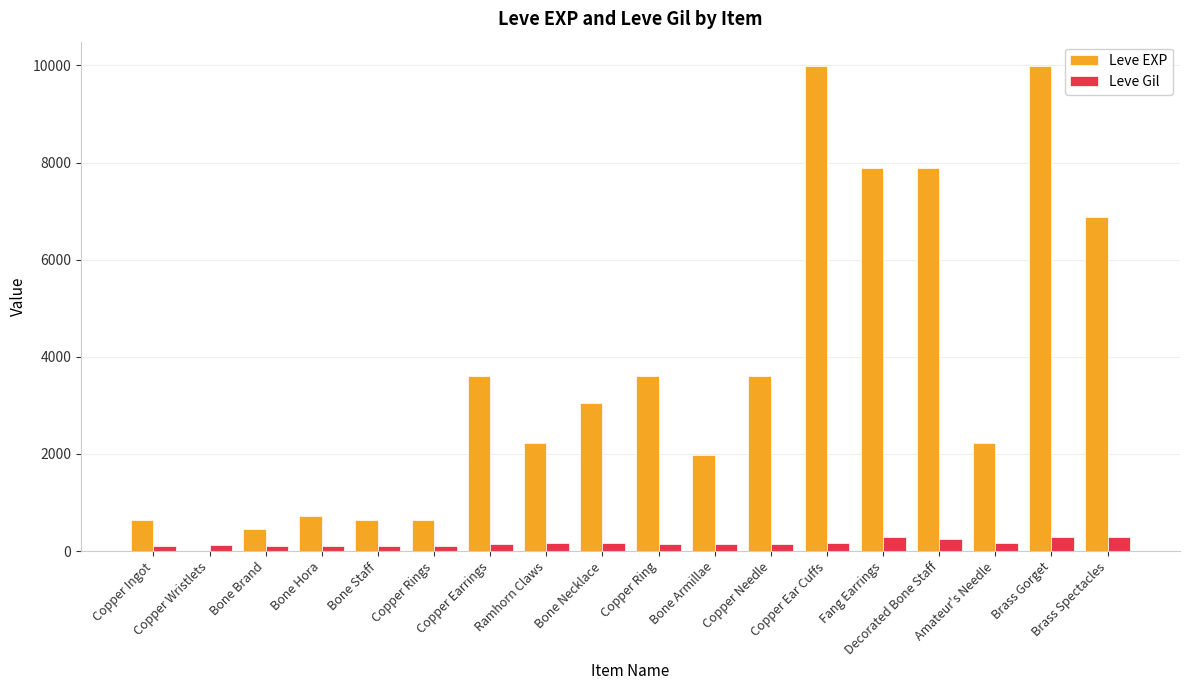

What is the maximum value for Leve EXP?

9990